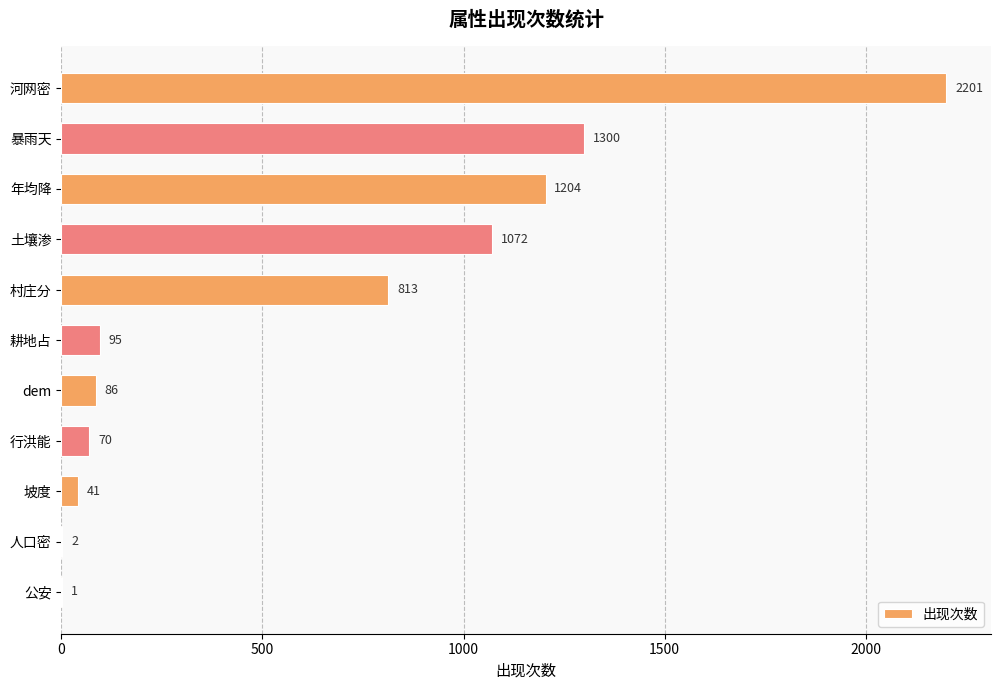

Between 耕地占 and 行洪能, which is larger?

耕地占